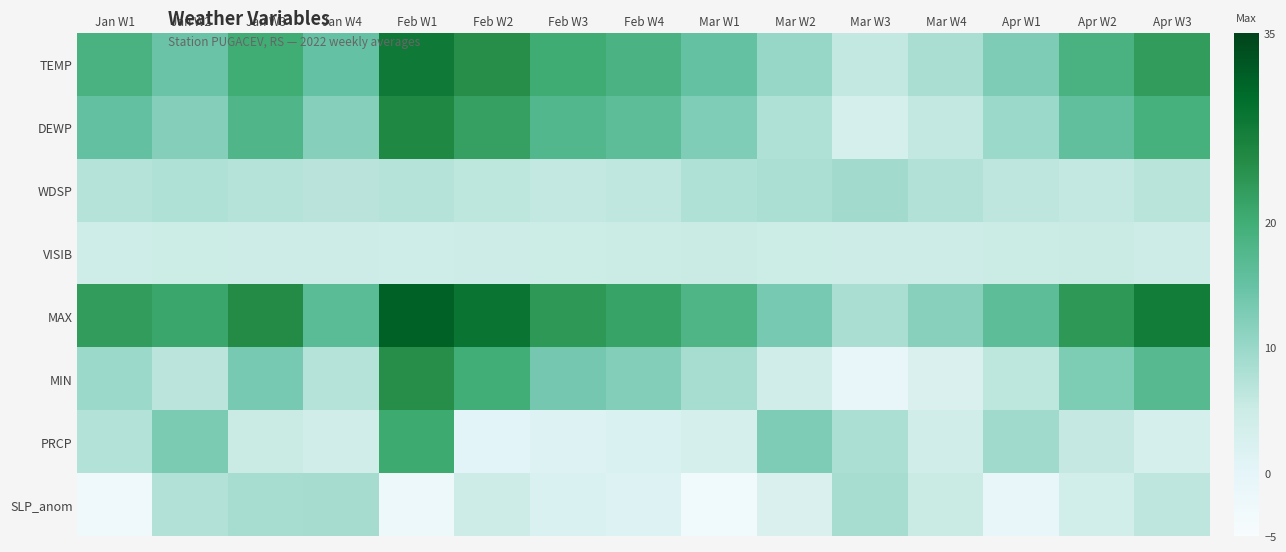

Between Apr W2 and Mar W3, which is larger?

Apr W2